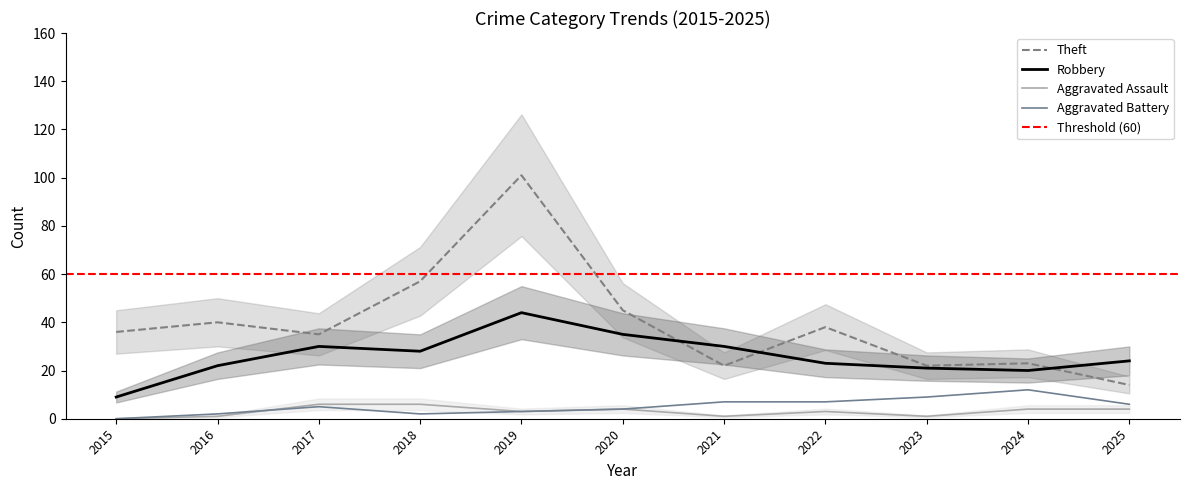

What is the difference between the second highest and second lowest values in the Robbery series?

15